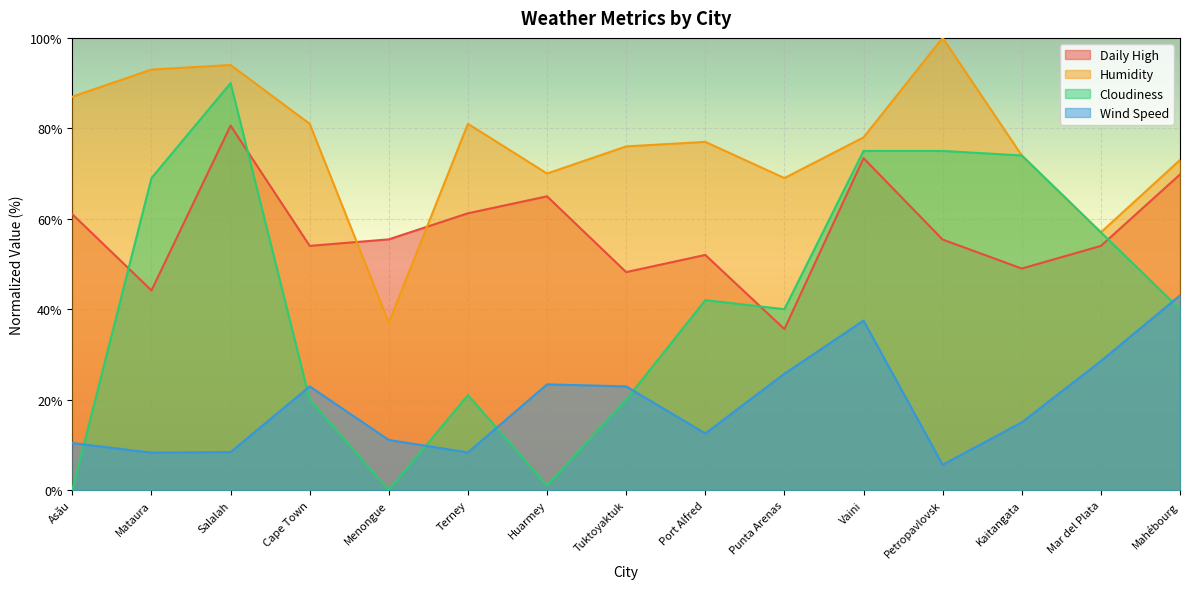

At how many categories does at least one series exceed 90?

3